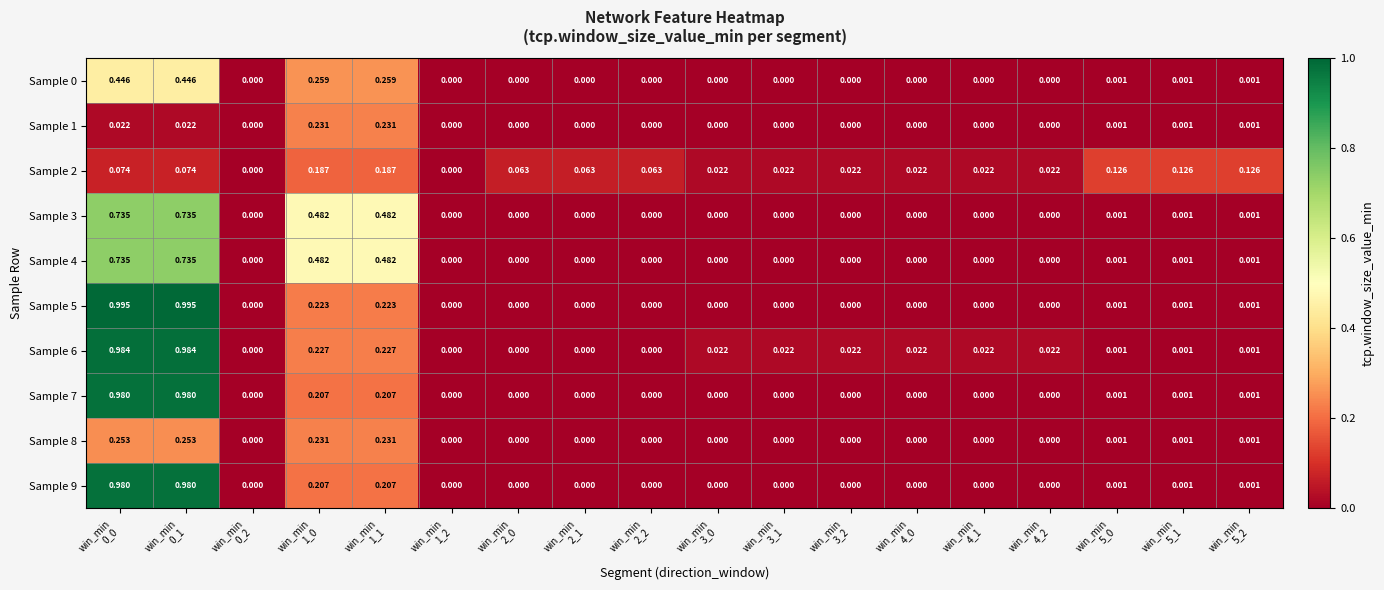

Reading left to right, what are all the values shown in this chart?

Sample 0: win_min
0_0=0.4	win_min
0_1=0.4	win_min
0_2=0.0	win_min
1_0=0.3	win_min
1_1=0.3	win_min
1_2=0.0	win_min
2_0=0.0	win_min
2_1=0.0	win_min
2_2=0.0	win_min
3_0=0.0	win_min
3_1=0.0	win_min
3_2=0.0	win_min
4_0=0.0	win_min
4_1=0.0	win_min
4_2=0.0	win_min
5_0=0.0	win_min
5_1=0.0	win_min
5_2=0.0
Sample 1: win_min
0_0=0.0	win_min
0_1=0.0	win_min
0_2=0.0	win_min
1_0=0.2	win_min
1_1=0.2	win_min
1_2=0.0	win_min
2_0=0.0	win_min
2_1=0.0	win_min
2_2=0.0	win_min
3_0=0.0	win_min
3_1=0.0	win_min
3_2=0.0	win_min
4_0=0.0	win_min
4_1=0.0	win_min
4_2=0.0	win_min
5_0=0.0	win_min
5_1=0.0	win_min
5_2=0.0
Sample 2: win_min
0_0=0.1	win_min
0_1=0.1	win_min
0_2=0.0	win_min
1_0=0.2	win_min
1_1=0.2	win_min
1_2=0.0	win_min
2_0=0.1	win_min
2_1=0.1	win_min
2_2=0.1	win_min
3_0=0.0	win_min
3_1=0.0	win_min
3_2=0.0	win_min
4_0=0.0	win_min
4_1=0.0	win_min
4_2=0.0	win_min
5_0=0.1	win_min
5_1=0.1	win_min
5_2=0.1
Sample 3: win_min
0_0=0.7	win_min
0_1=0.7	win_min
0_2=0.0	win_min
1_0=0.5	win_min
1_1=0.5	win_min
1_2=0.0	win_min
2_0=0.0	win_min
2_1=0.0	win_min
2_2=0.0	win_min
3_0=0.0	win_min
3_1=0.0	win_min
3_2=0.0	win_min
4_0=0.0	win_min
4_1=0.0	win_min
4_2=0.0	win_min
5_0=0.0	win_min
5_1=0.0	win_min
5_2=0.0
Sample 4: win_min
0_0=0.7	win_min
0_1=0.7	win_min
0_2=0.0	win_min
1_0=0.5	win_min
1_1=0.5	win_min
1_2=0.0	win_min
2_0=0.0	win_min
2_1=0.0	win_min
2_2=0.0	win_min
3_0=0.0	win_min
3_1=0.0	win_min
3_2=0.0	win_min
4_0=0.0	win_min
4_1=0.0	win_min
4_2=0.0	win_min
5_0=0.0	win_min
5_1=0.0	win_min
5_2=0.0
Sample 5: win_min
0_0=1.0	win_min
0_1=1.0	win_min
0_2=0.0	win_min
1_0=0.2	win_min
1_1=0.2	win_min
1_2=0.0	win_min
2_0=0.0	win_min
2_1=0.0	win_min
2_2=0.0	win_min
3_0=0.0	win_min
3_1=0.0	win_min
3_2=0.0	win_min
4_0=0.0	win_min
4_1=0.0	win_min
4_2=0.0	win_min
5_0=0.0	win_min
5_1=0.0	win_min
5_2=0.0
Sample 6: win_min
0_0=1.0	win_min
0_1=1.0	win_min
0_2=0.0	win_min
1_0=0.2	win_min
1_1=0.2	win_min
1_2=0.0	win_min
2_0=0.0	win_min
2_1=0.0	win_min
2_2=0.0	win_min
3_0=0.0	win_min
3_1=0.0	win_min
3_2=0.0	win_min
4_0=0.0	win_min
4_1=0.0	win_min
4_2=0.0	win_min
5_0=0.0	win_min
5_1=0.0	win_min
5_2=0.0
Sample 7: win_min
0_0=1.0	win_min
0_1=1.0	win_min
0_2=0.0	win_min
1_0=0.2	win_min
1_1=0.2	win_min
1_2=0.0	win_min
2_0=0.0	win_min
2_1=0.0	win_min
2_2=0.0	win_min
3_0=0.0	win_min
3_1=0.0	win_min
3_2=0.0	win_min
4_0=0.0	win_min
4_1=0.0	win_min
4_2=0.0	win_min
5_0=0.0	win_min
5_1=0.0	win_min
5_2=0.0
Sample 8: win_min
0_0=0.3	win_min
0_1=0.3	win_min
0_2=0.0	win_min
1_0=0.2	win_min
1_1=0.2	win_min
1_2=0.0	win_min
2_0=0.0	win_min
2_1=0.0	win_min
2_2=0.0	win_min
3_0=0.0	win_min
3_1=0.0	win_min
3_2=0.0	win_min
4_0=0.0	win_min
4_1=0.0	win_min
4_2=0.0	win_min
5_0=0.0	win_min
5_1=0.0	win_min
5_2=0.0
Sample 9: win_min
0_0=1.0	win_min
0_1=1.0	win_min
0_2=0.0	win_min
1_0=0.2	win_min
1_1=0.2	win_min
1_2=0.0	win_min
2_0=0.0	win_min
2_1=0.0	win_min
2_2=0.0	win_min
3_0=0.0	win_min
3_1=0.0	win_min
3_2=0.0	win_min
4_0=0.0	win_min
4_1=0.0	win_min
4_2=0.0	win_min
5_0=0.0	win_min
5_1=0.0	win_min
5_2=0.0